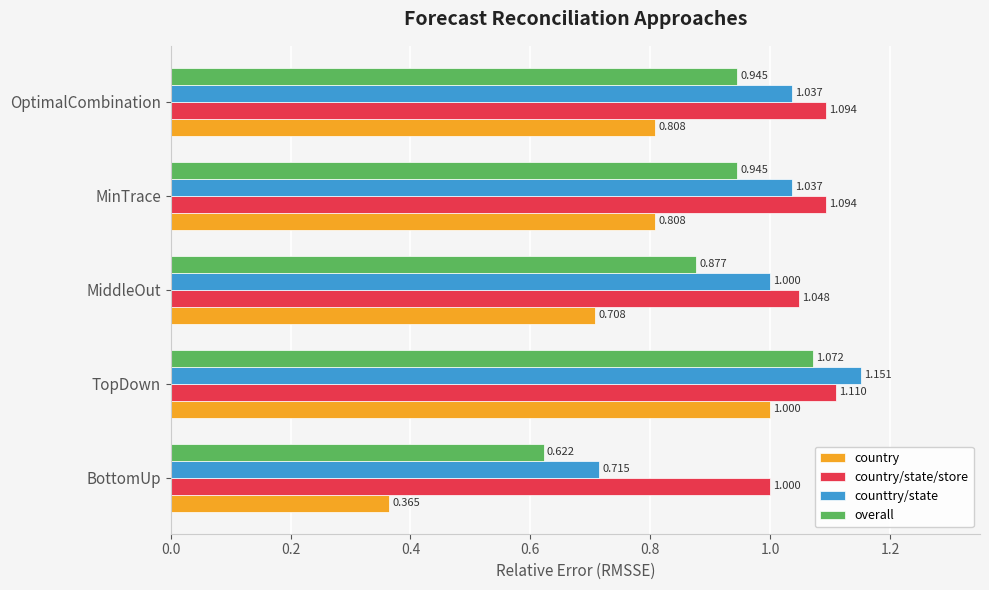

Which series has the largest total across all categories?

country/state/store